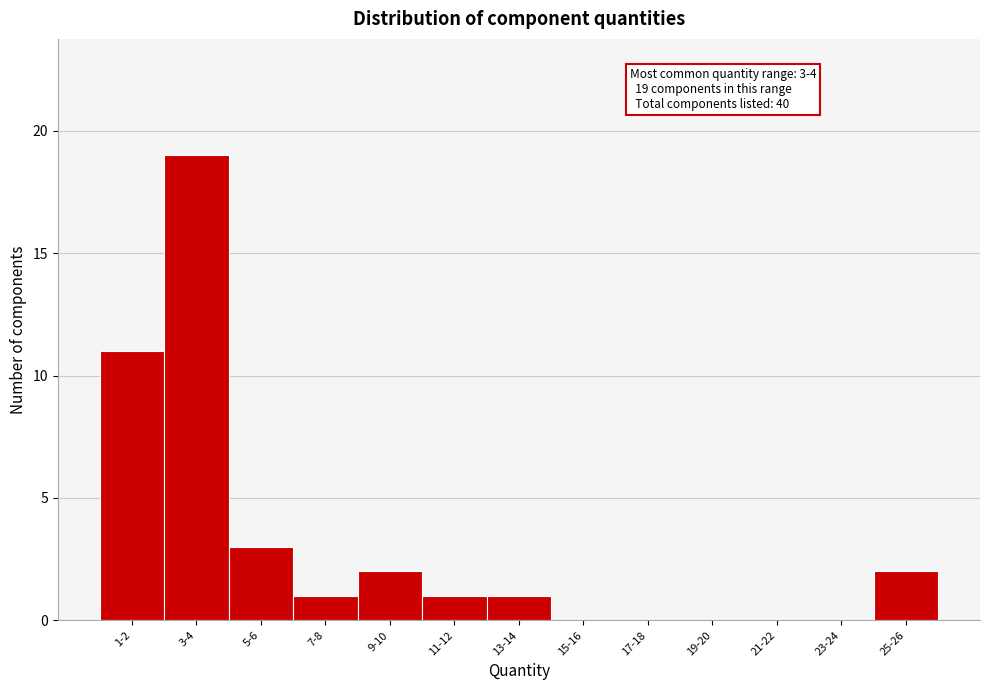

Reading left to right, transcribe all the data shown in this chart.

1-2=11	3-4=19	5-6=3	7-8=1	9-10=2	11-12=1	13-14=1	15-16=0	17-18=0	19-20=0	21-22=0	23-24=0	25-26=2